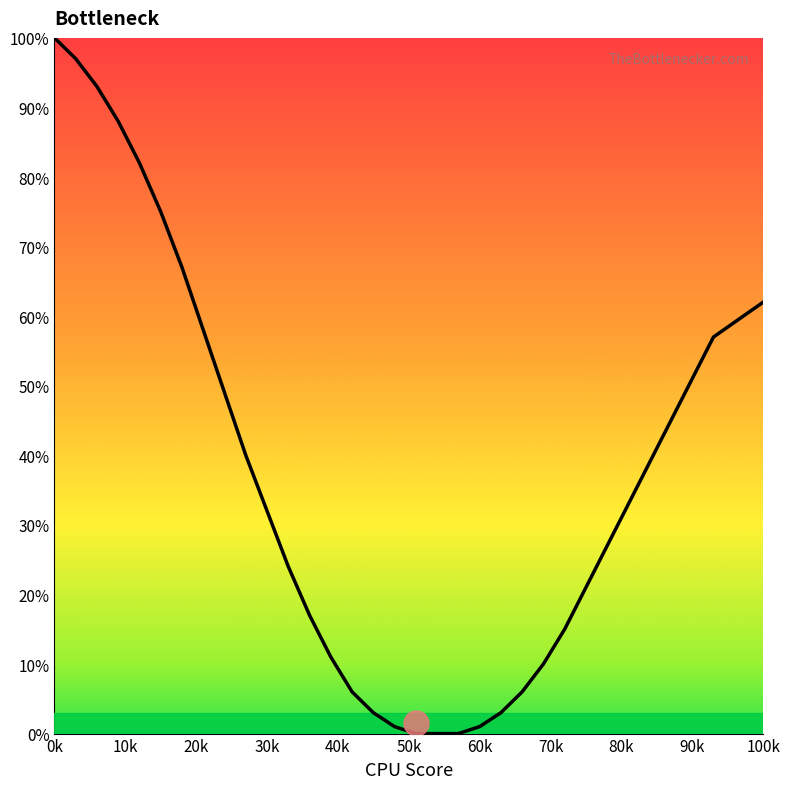

What is the sum of all values?

1213